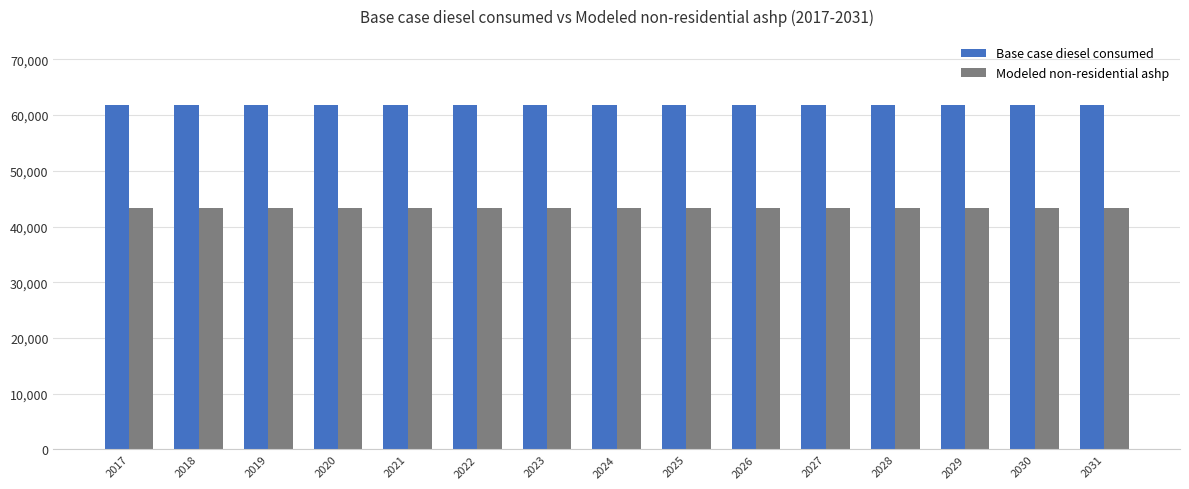

What is the sum of the Base case diesel consumed values at 2019 and 2028?

123600.2